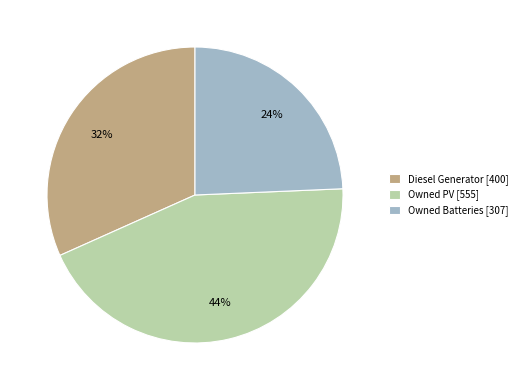

Between Owned Batteries and Diesel Generator, which is larger?

Diesel Generator